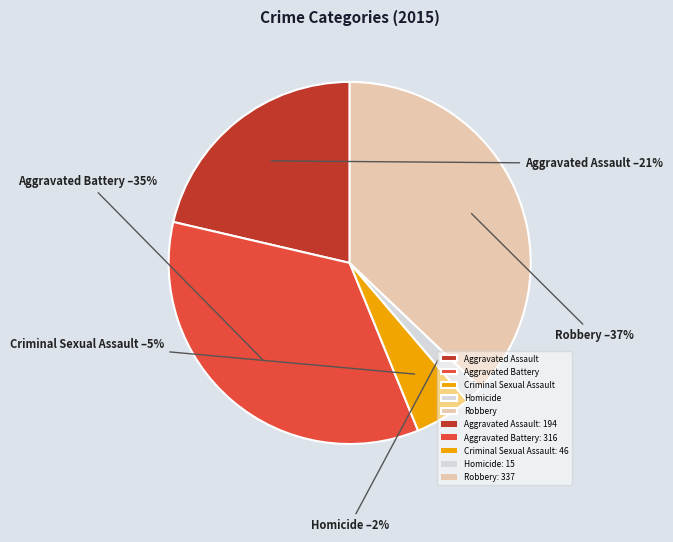

Is there any slice that represents more than half of the pie?

No